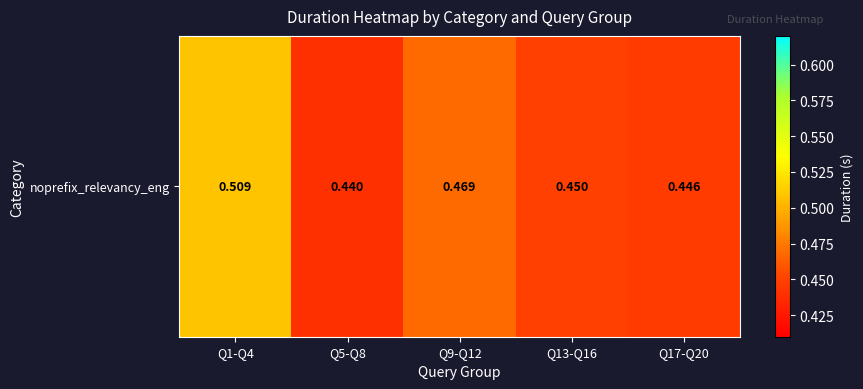

What is the greatest value displayed?

0.5